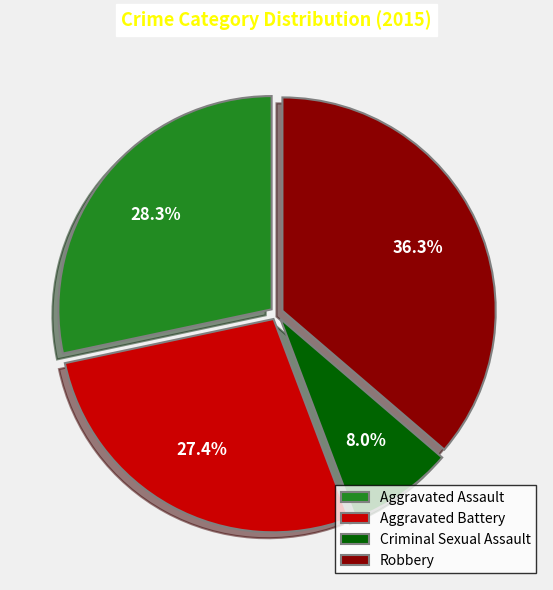

Count the number of slices in the pie.

4